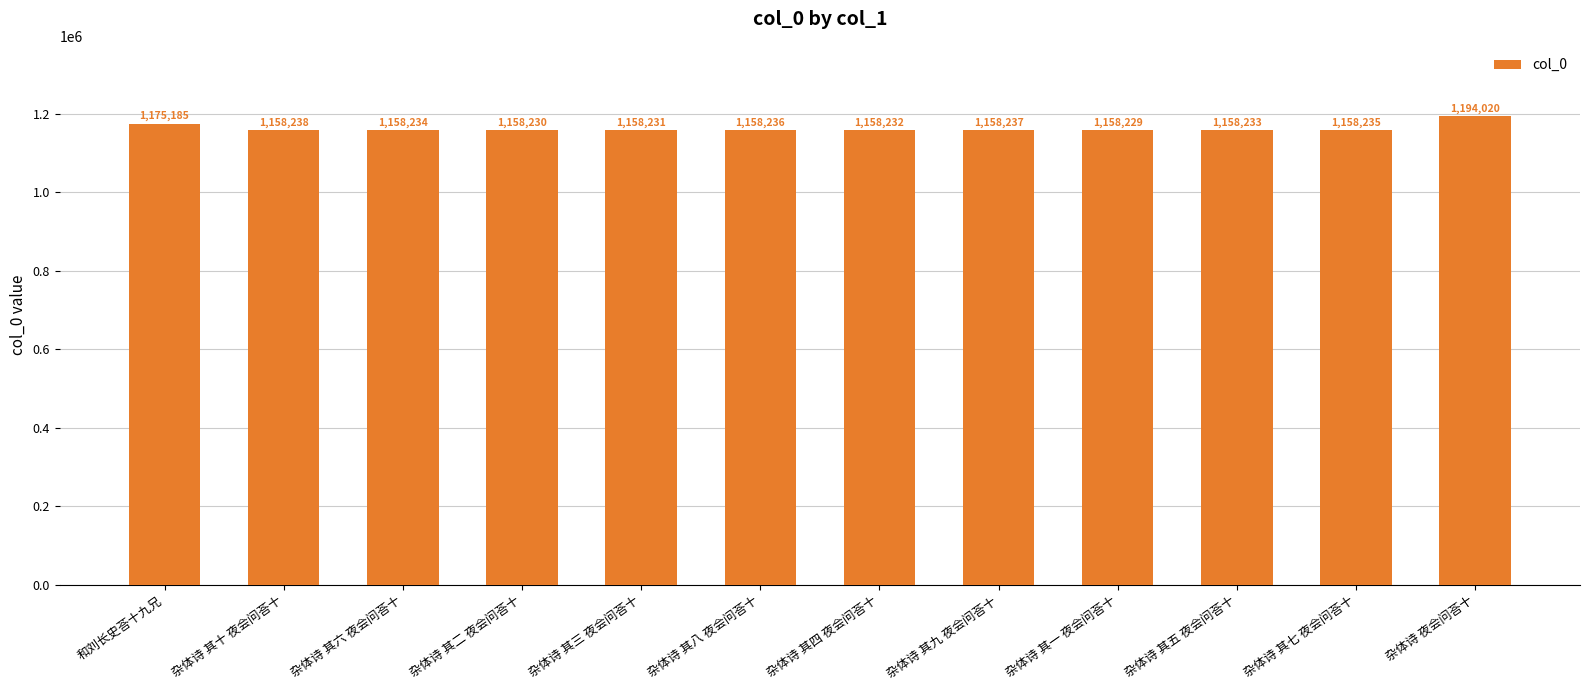

List the labels in order of value, smallest first.

杂体诗 其一 夜会问荅十, 杂体诗 其二 夜会问荅十, 杂体诗 其三 夜会问荅十, 杂体诗 其四 夜会问荅十, 杂体诗 其五 夜会问荅十, 杂体诗 其六 夜会问荅十, 杂体诗 其七 夜会问荅十, 杂体诗 其八 夜会问荅十, 杂体诗 其九 夜会问荅十, 杂体诗 其十 夜会问荅十, 和刘长史荅十九兄, 杂体诗 夜会问荅十